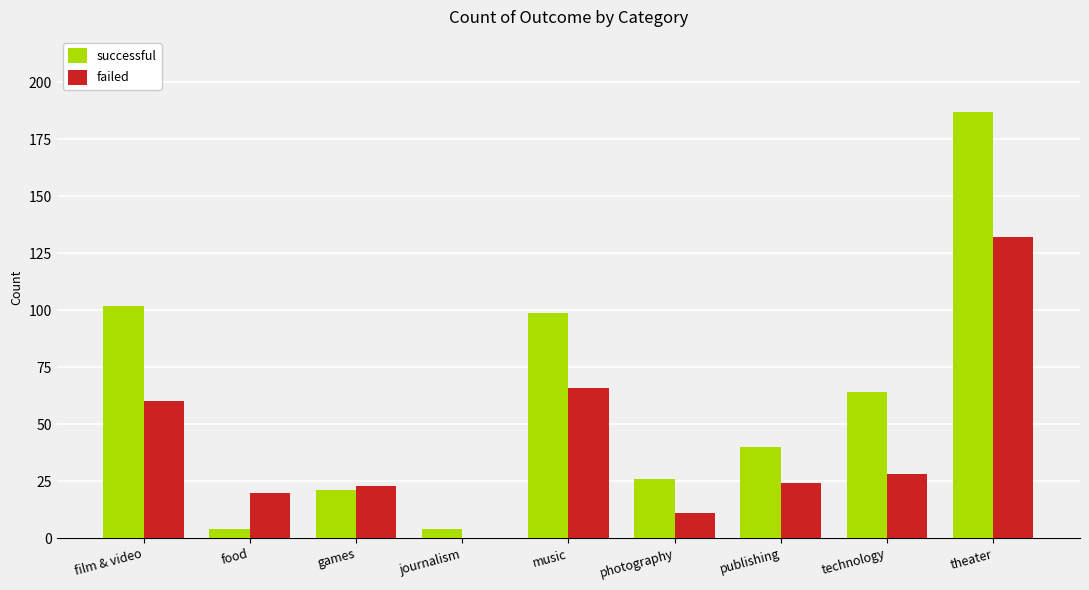

Are the bars grouped side by side (vs. stacked)?

Yes